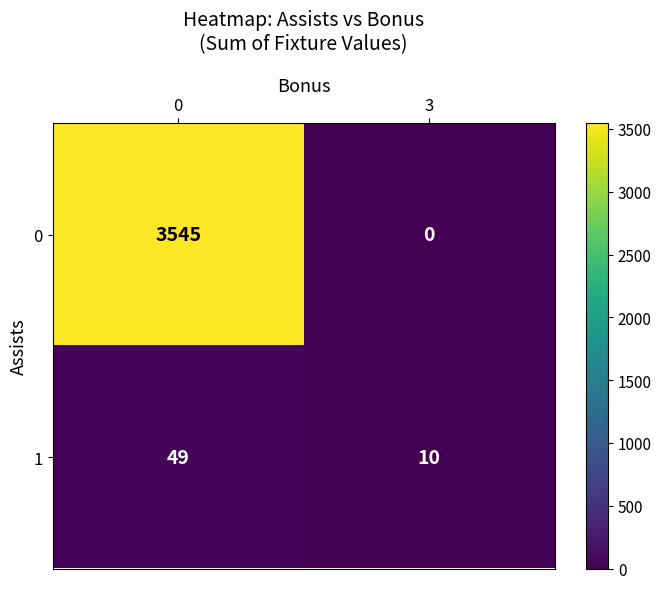

At how many categories does at least one series exceed 69?

1